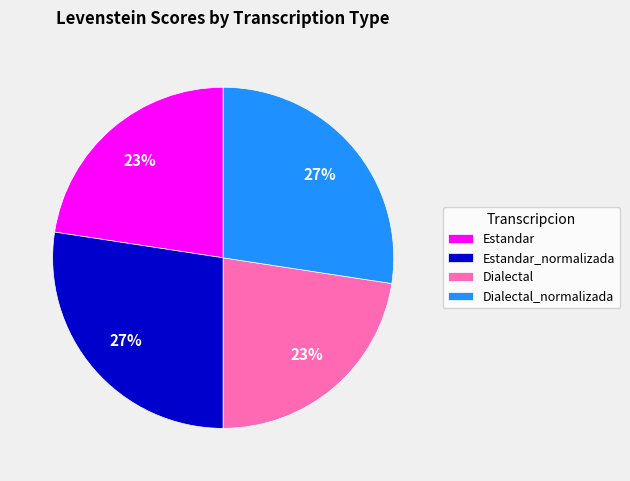

To the nearest percent, what percentage of the pie is Estandar_normalizada?

27%